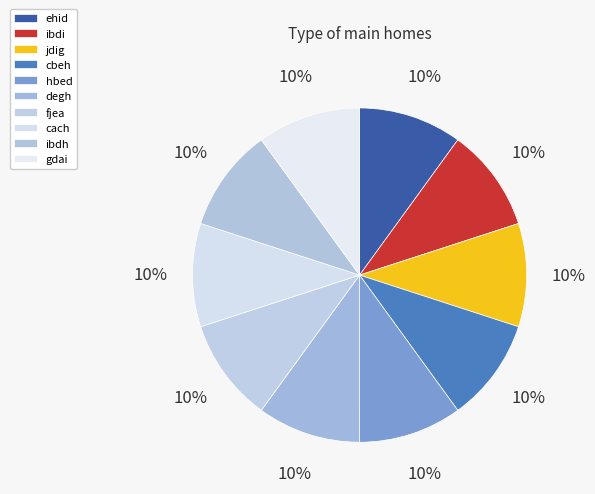

Is there any slice that represents more than half of the pie?

No